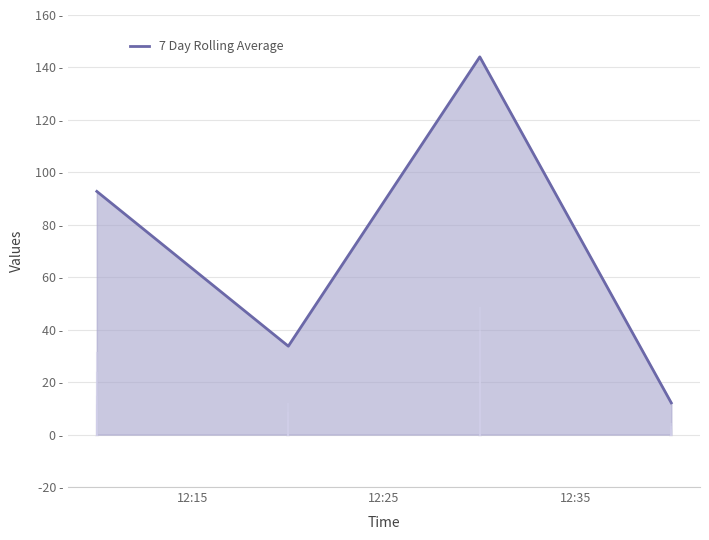

What is the difference between the maximum and second lowest values?

110.3